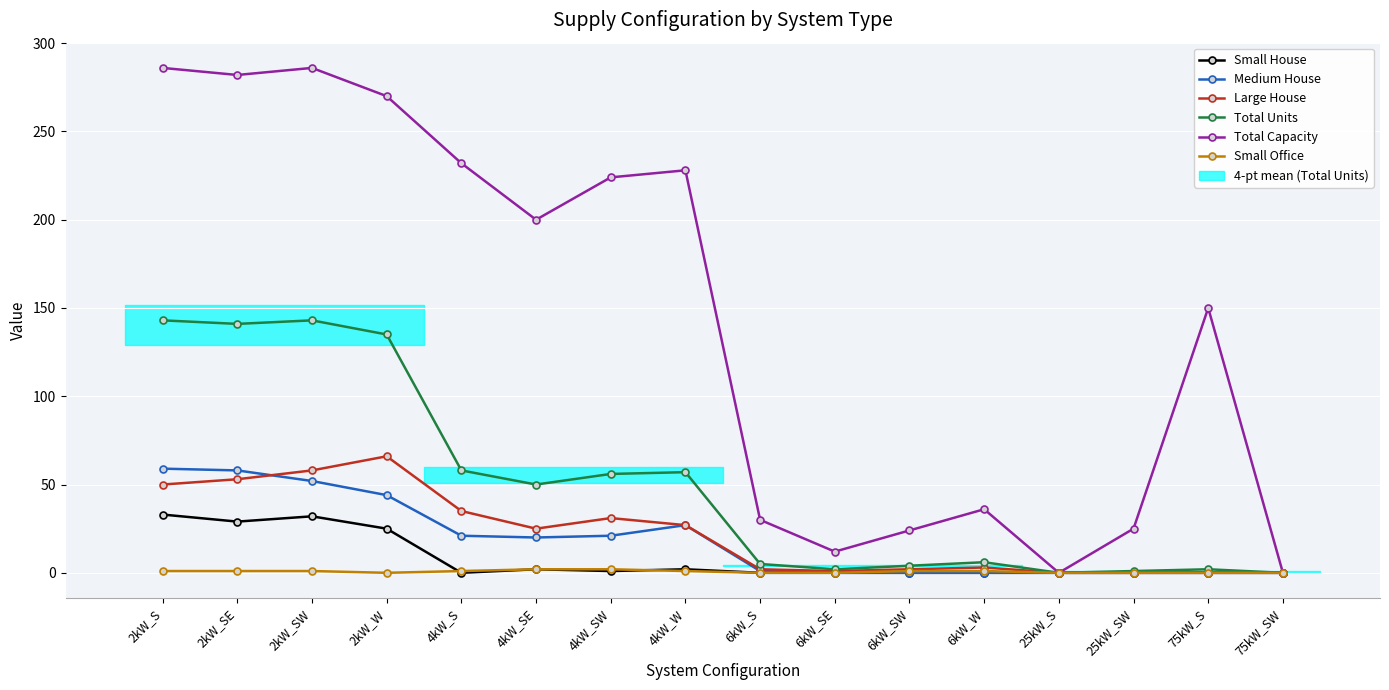

Rank the series by their maximum value, from highest to lowest.

Total Capacity, Total Units, Large House, Medium House, Small House, Small Office